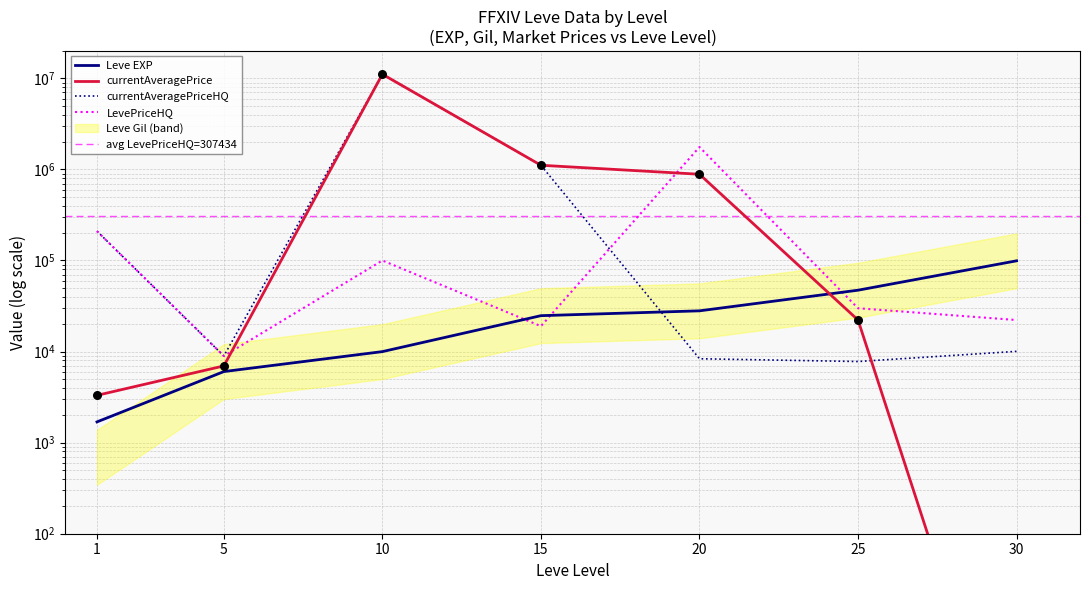

At which category is the sum across all series the highest?

10